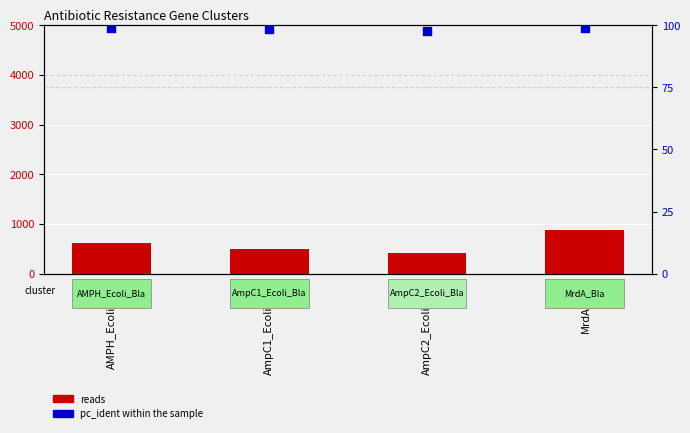

What is the total value across all series at AmpC1_Ecoli_Bla?

594.5